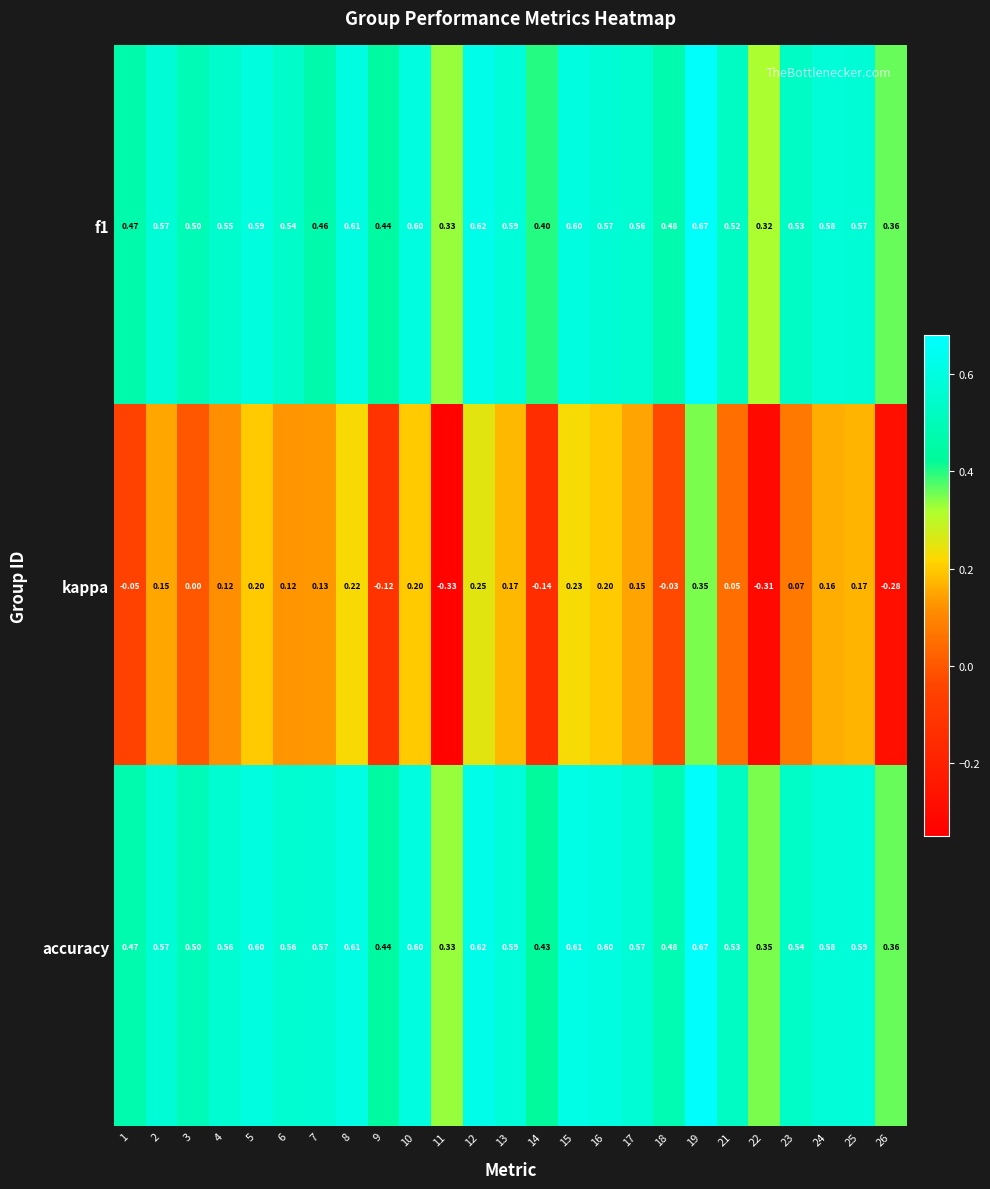

Is the value of f1 at 3 greater than the value of accuracy at 22?

Yes